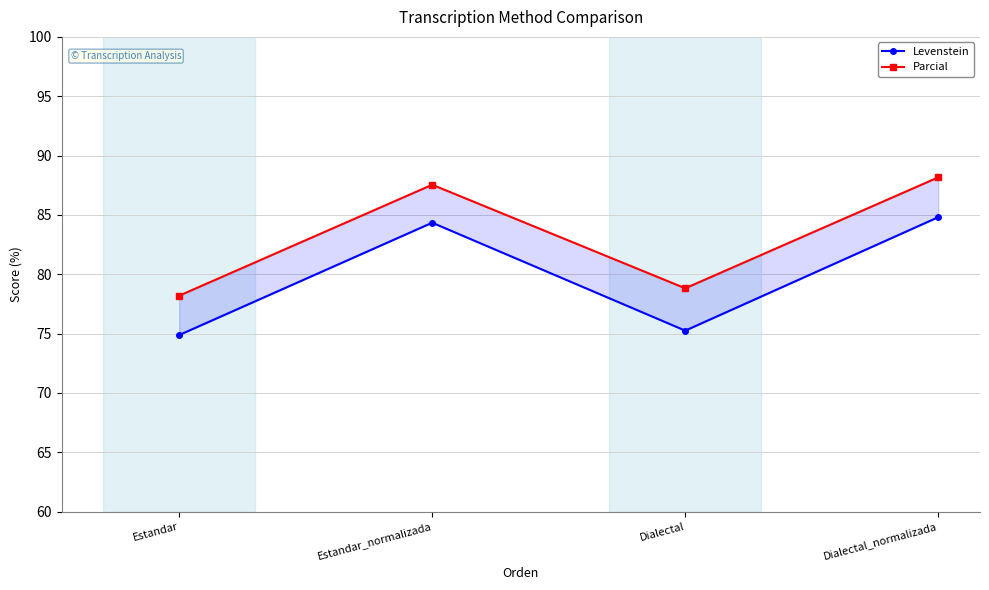

Reading left to right, list all the values displayed in this chart.

Levenstein: Estandar=74.9	Estandar_normalizada=84.3	Dialectal=75.2	Dialectal_normalizada=84.8
Parcial: Estandar=78.2	Estandar_normalizada=87.5	Dialectal=78.8	Dialectal_normalizada=88.2